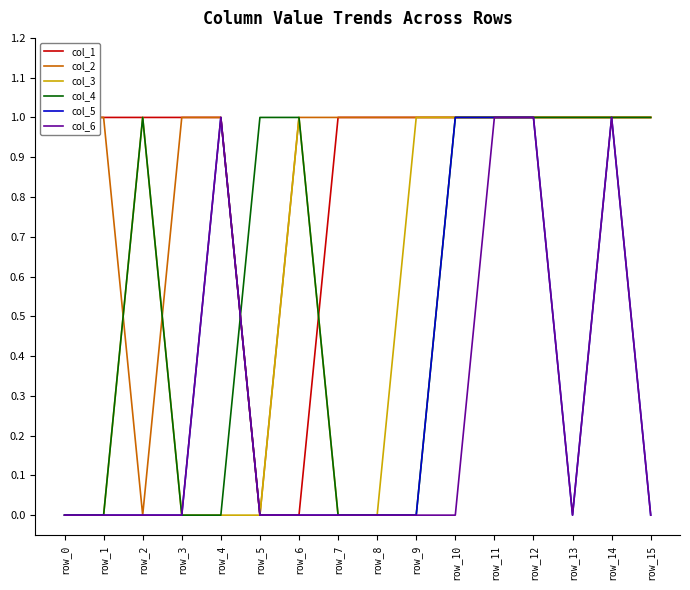

At which category is the sum across all series the highest?

row_11